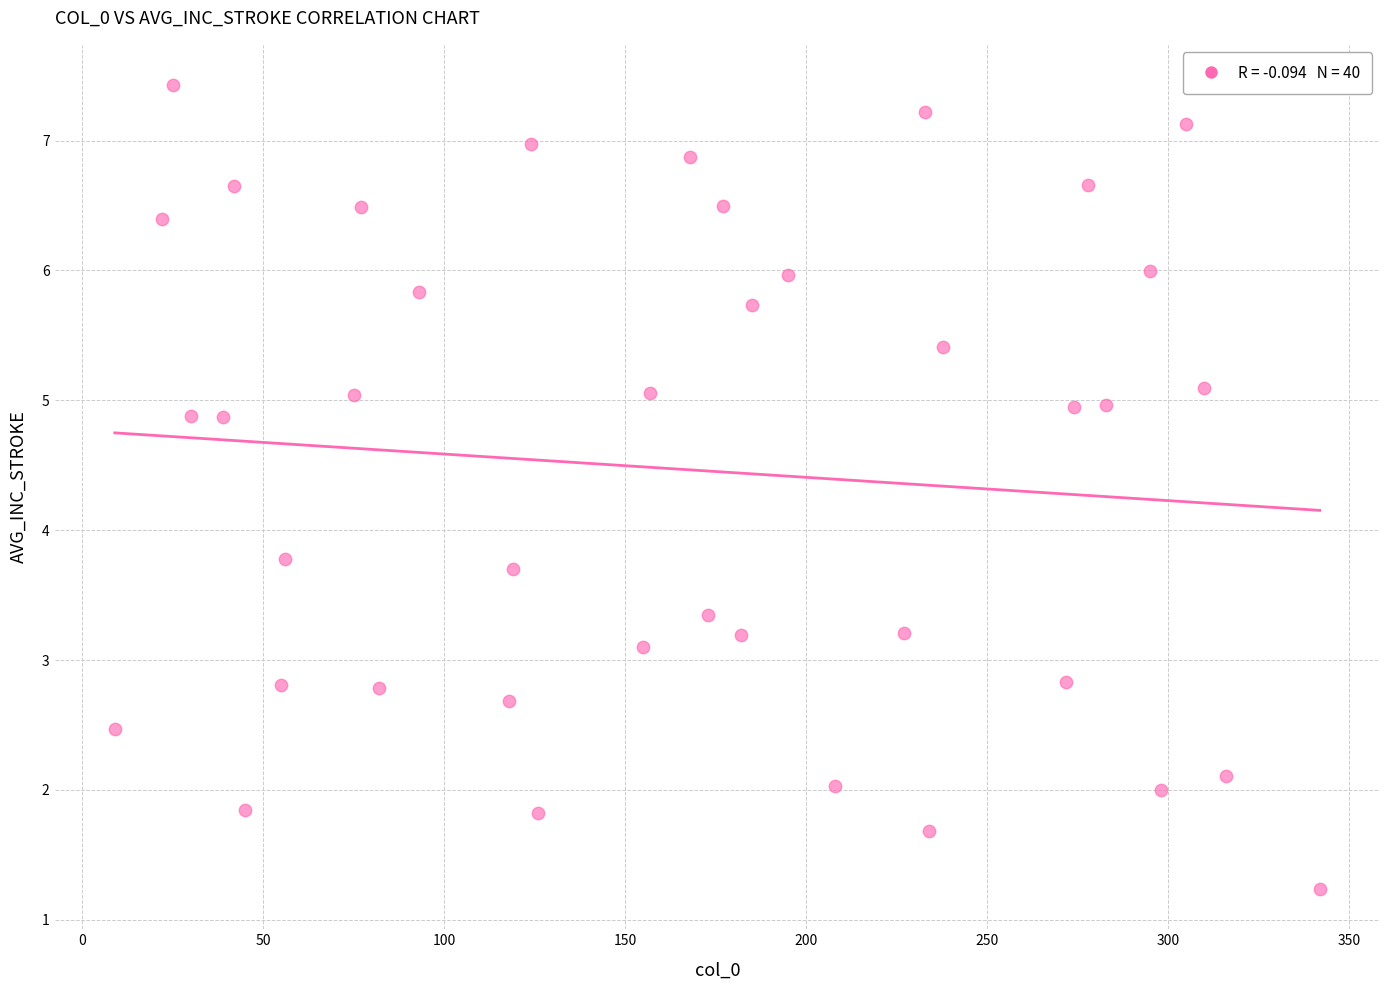

What is the range of X values (max minus min)?

333.0